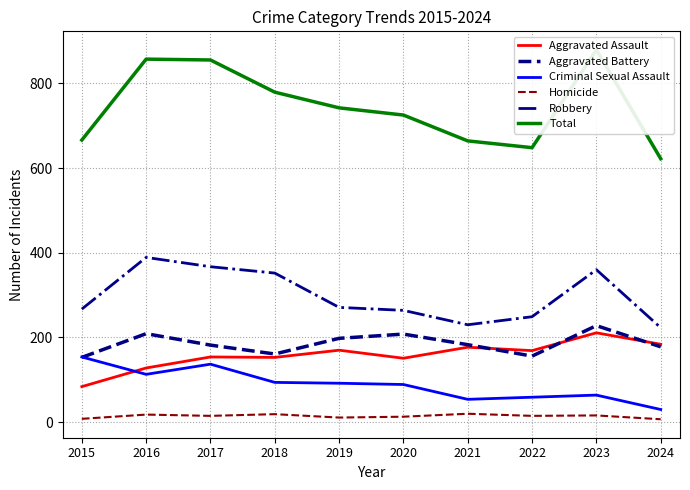

Reading right to left, extract all data points from this chart.

Aggravated Assault: 2024=184	2023=211	2022=169	2021=177	2020=151	2019=170	2018=153	2017=154	2016=128	2015=84
Aggravated Battery: 2024=178	2023=228	2022=156	2021=183	2020=208	2019=198	2018=161	2017=182	2016=209	2015=153
Criminal Sexual Assault: 2024=30	2023=64	2022=59	2021=54	2020=89	2019=92	2018=94	2017=137	2016=113	2015=154
Homicide: 2024=7	2023=16	2022=15	2021=20	2020=13	2019=11	2018=19	2017=15	2016=18	2015=8
Robbery: 2024=223	2023=360	2022=249	2021=230	2020=264	2019=271	2018=352	2017=367	2016=389	2015=267
Total: 2024=622	2023=879	2022=648	2021=664	2020=725	2019=742	2018=779	2017=855	2016=857	2015=666